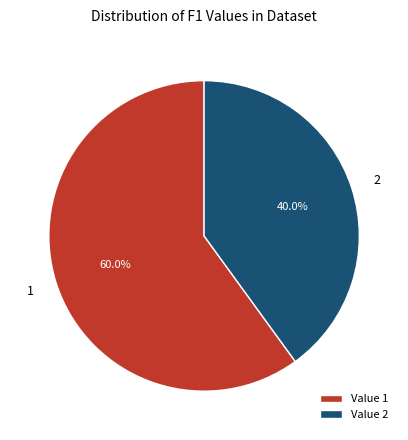

To the nearest percent, what percentage of the pie is 2?

40%